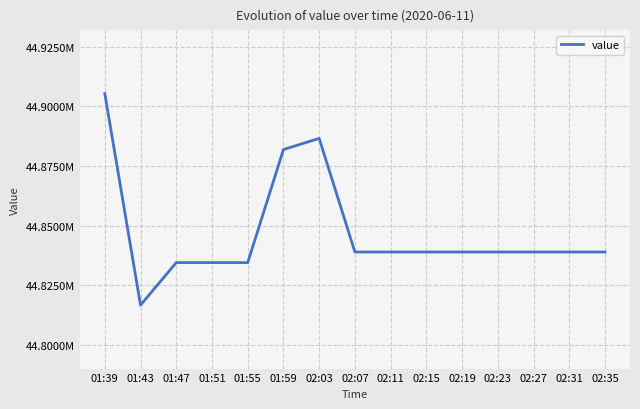

Does the chart have visible grid lines?

Yes